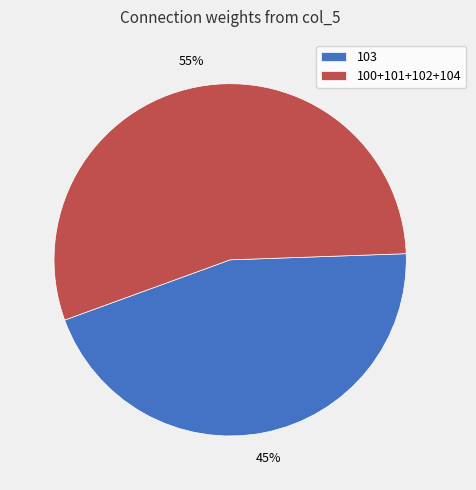

Which slice is the smallest?

103